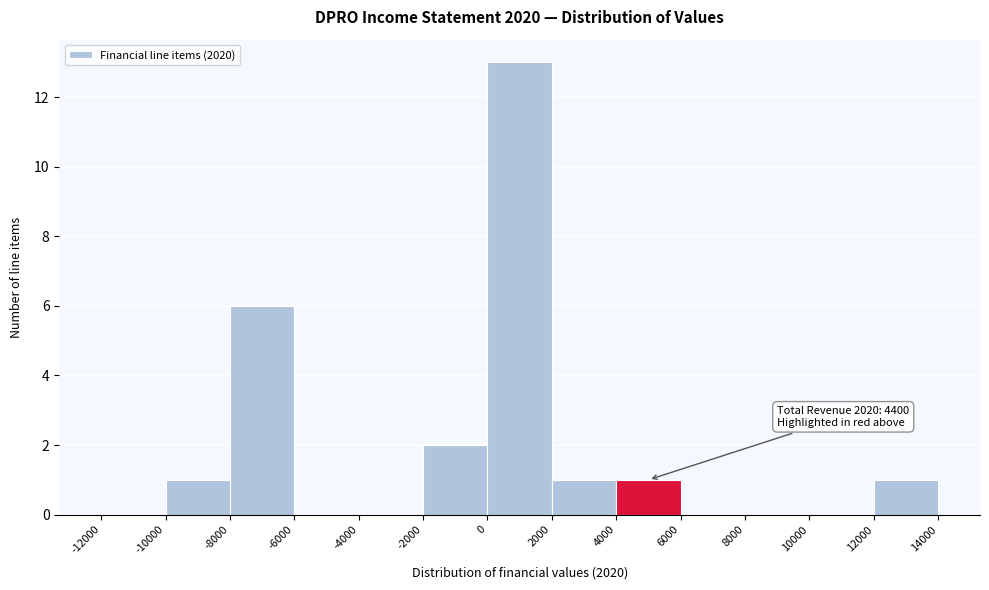

Which range on the x-axis has the tallest bar?

0 to 2000